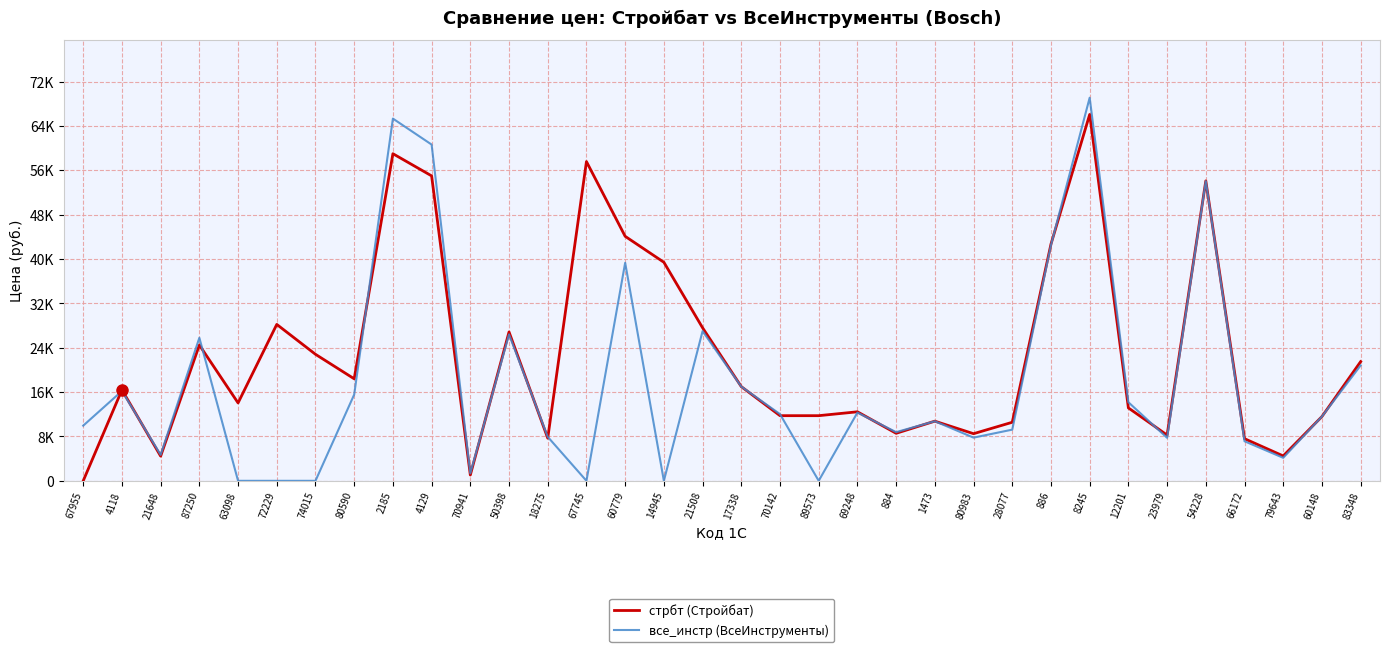

List the labels in order of стрбт (Стройбат) value, largest first.

8245, 2185, 67745, 4129, 54228, 60779, 886, 14945, 72229, 21508, 50398, 87250, 74015, 83348, 80590, 17338, 4118, 63098, 12201, 69248, 70142, 89573, 60148, 1473, 28077, 884, 80983, 23979, 18275, 66172, 79643, 21648, 70941, 67955